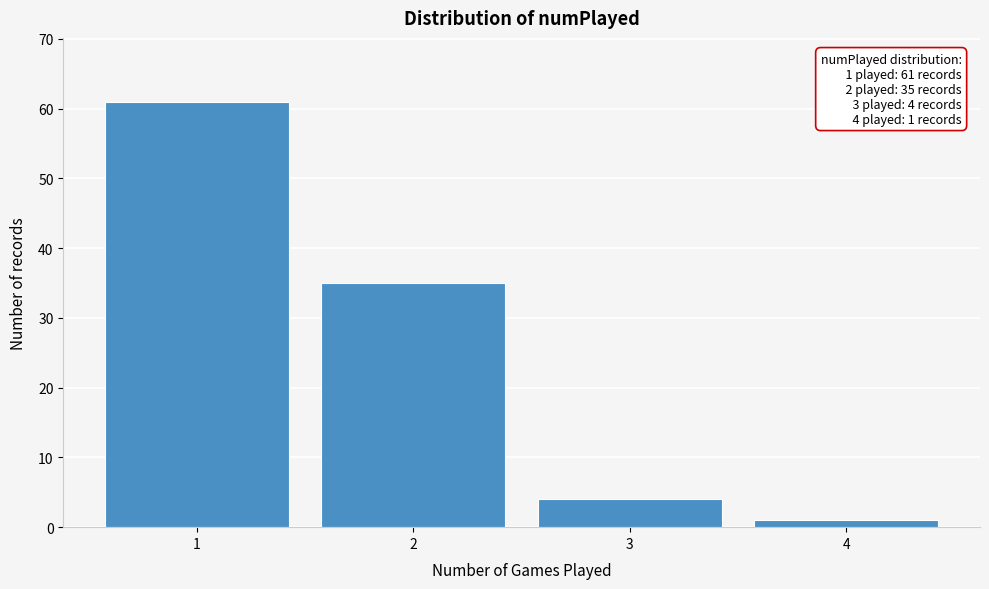

Reading left to right, what are all the values shown in this chart?

1=61	2=35	3=4	4=1